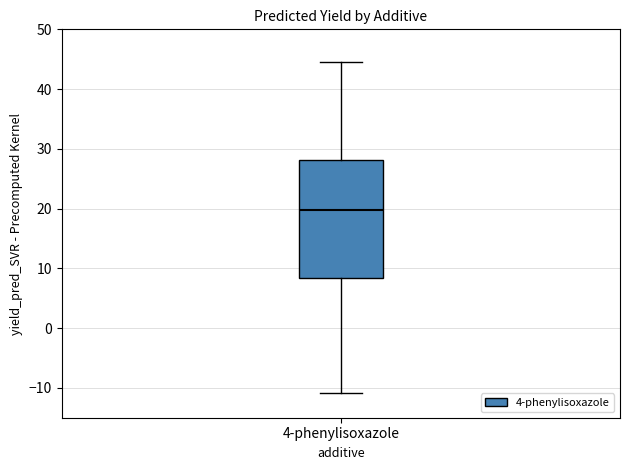

Read this box plot against the y-axis: the position of the median line, the range covered by the box, and the ends of both whiskers. The values are not printed on the chart, so give them approximately, as read against the axis.

median 20, box 8 to 28, whiskers -11 to 45